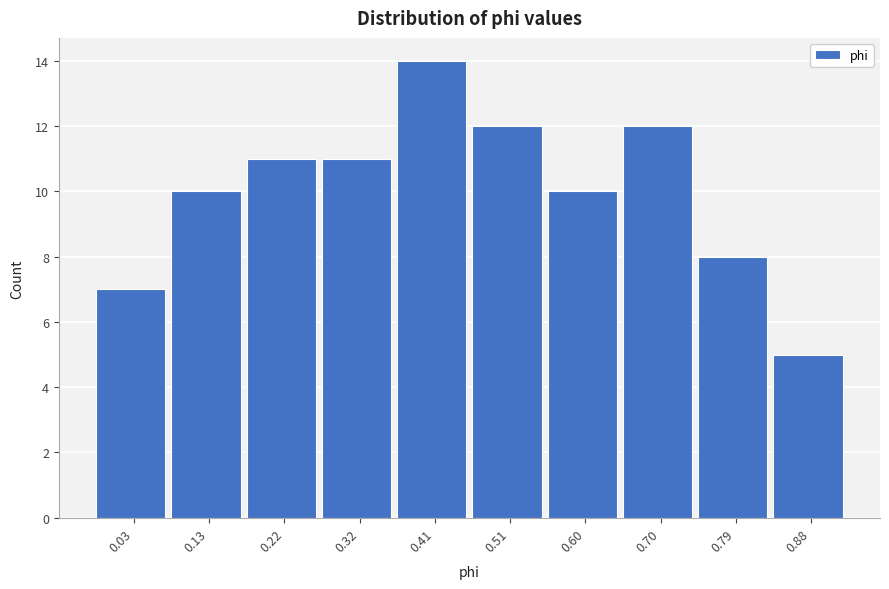

Reading left to right, list all the values displayed in this chart.

0.03=7	0.13=10	0.22=11	0.32=11	0.41=14	0.51=12	0.60=10	0.70=12	0.79=8	0.88=5